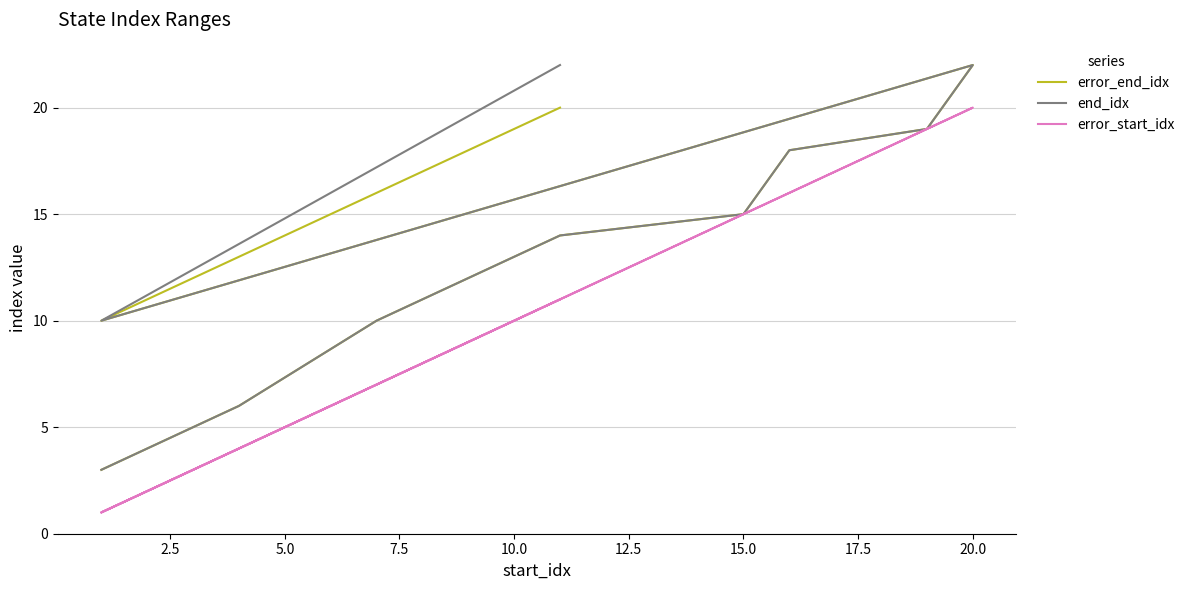

What is the minimum value shown in the chart?

1